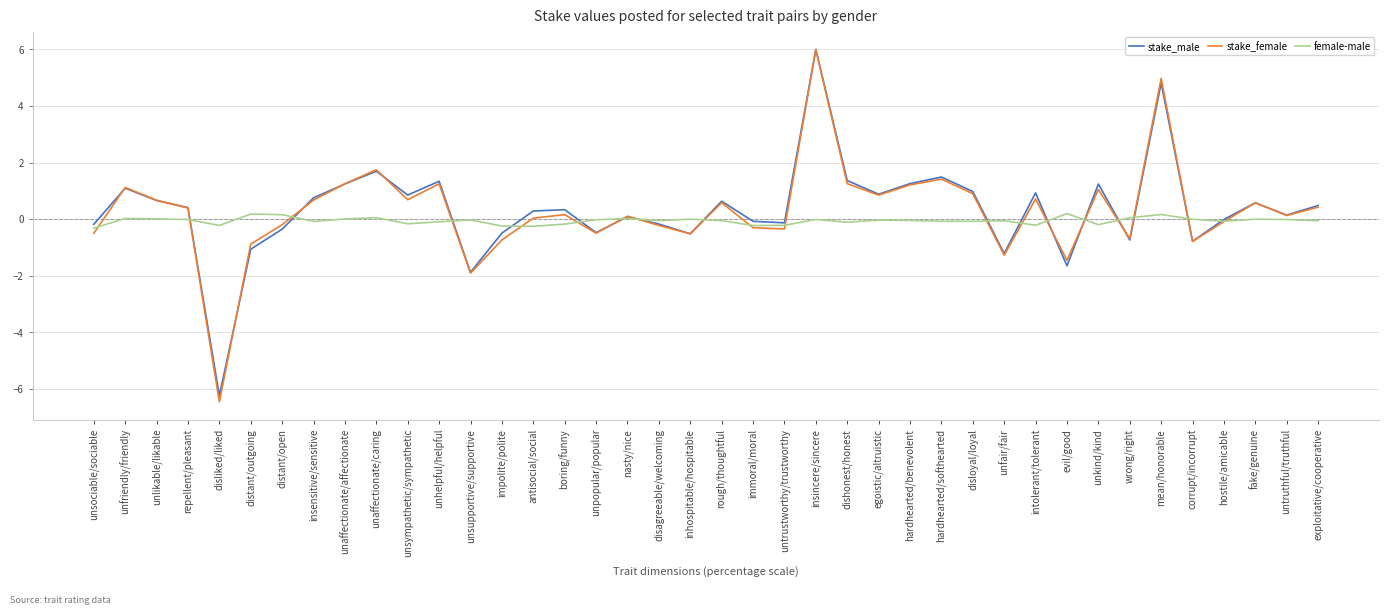

Where is the first local minimum for stake_male?

disliked/liked